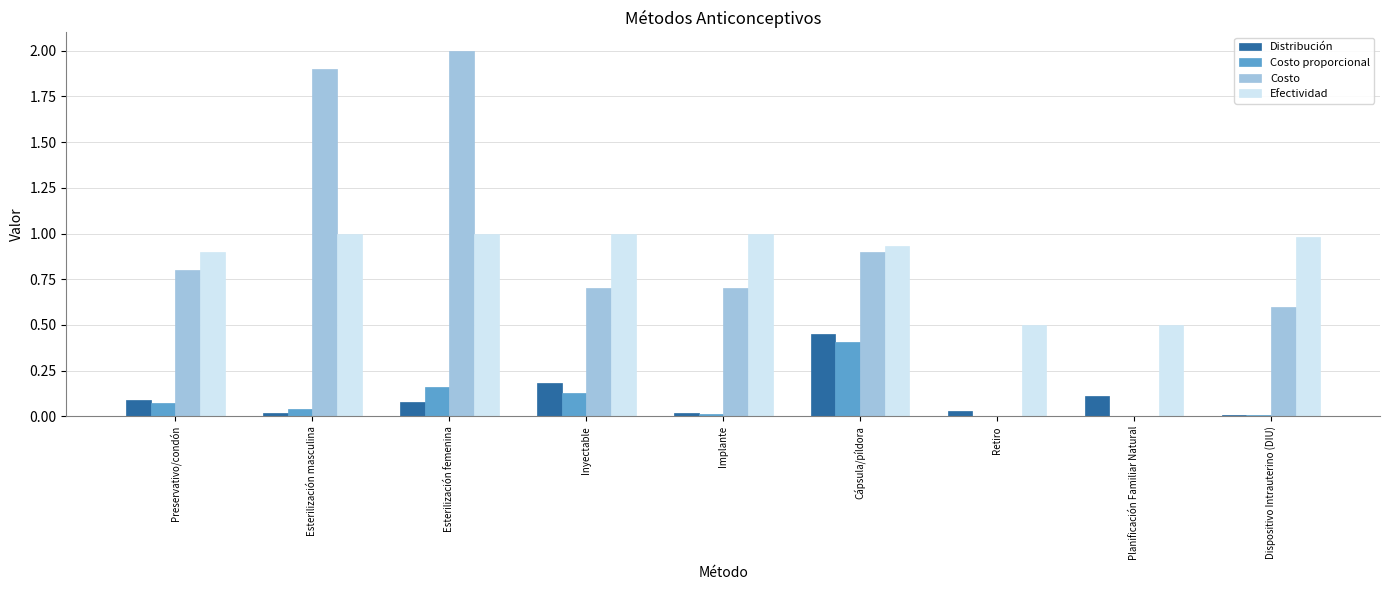

The value of Distribución at Planificación Familiar Natural is 0.1. True or false?

True